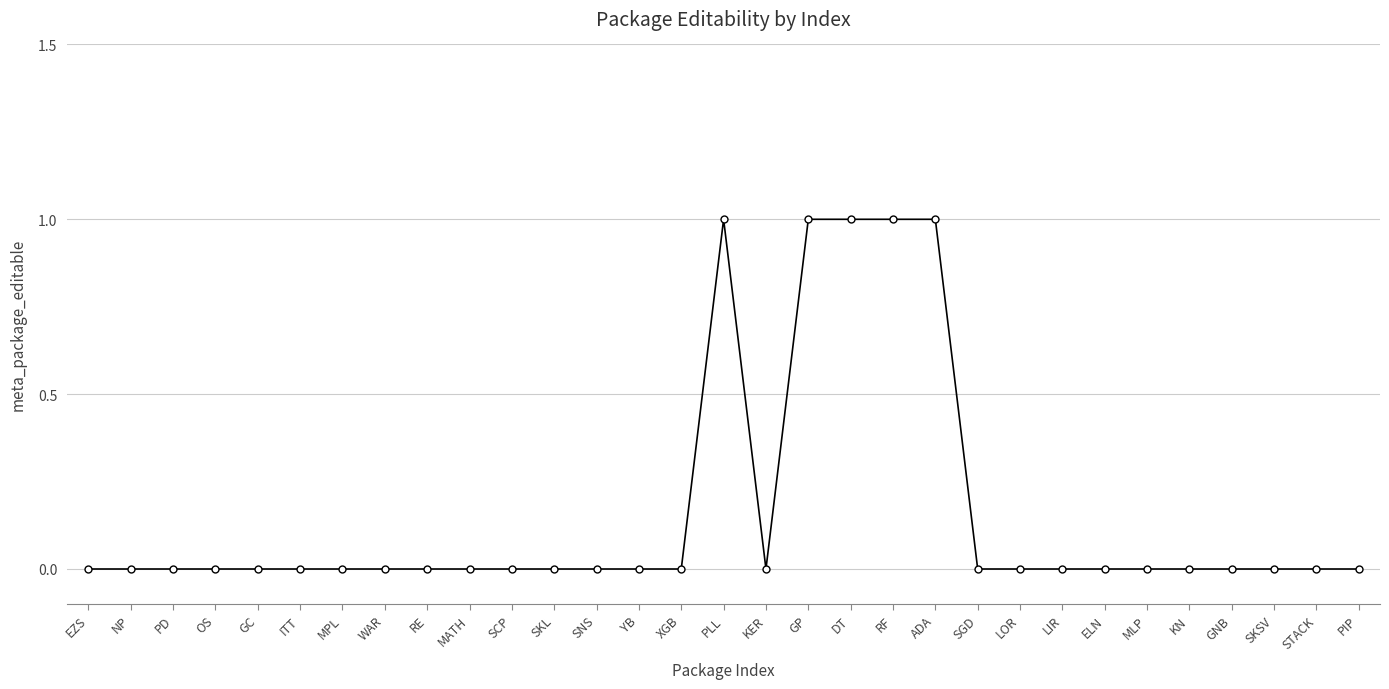

What is the label of the 16th point from the left?

PLL